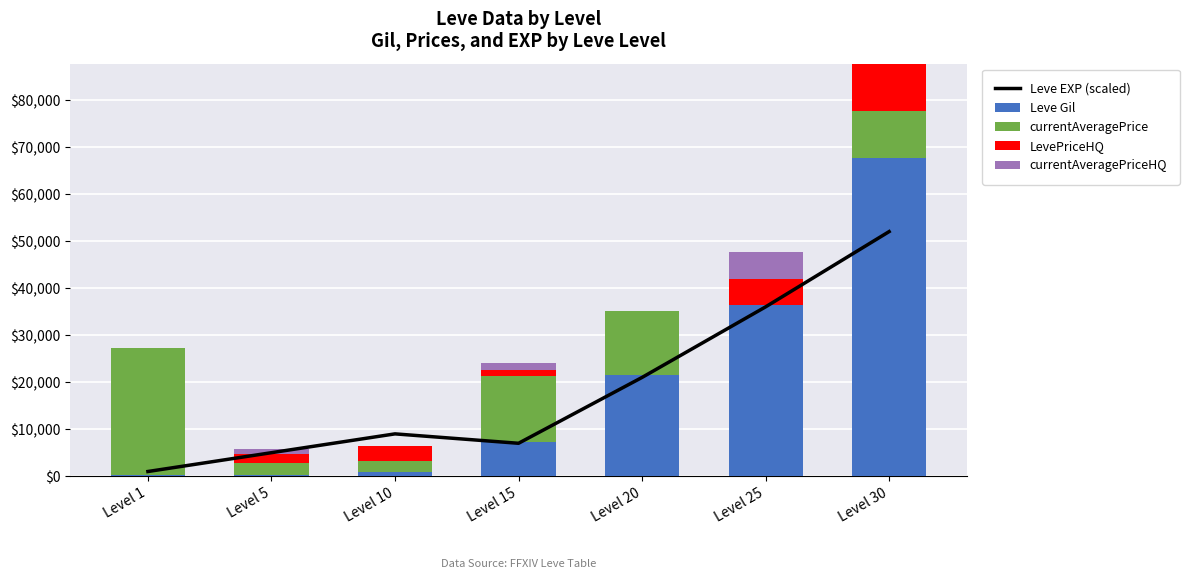

Rank the series at Level 1 from lowest to highest value.

LevePriceHQ, currentAveragePriceHQ, Leve Gil, Leve EXP (scaled), currentAveragePrice